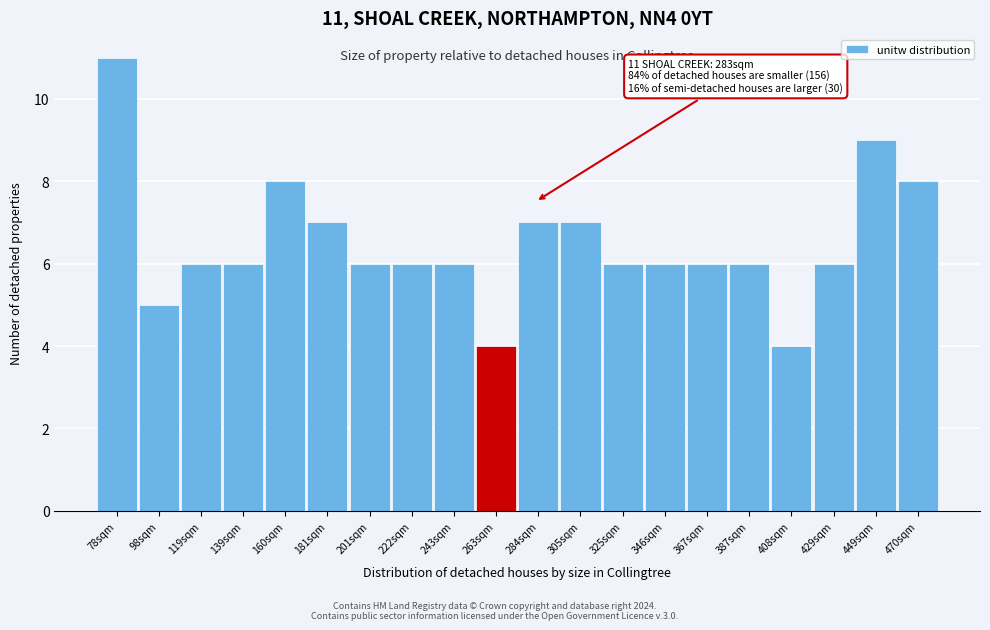

Reading right to left, list all the values displayed in this chart.

470sqm=8	449sqm=9	429sqm=6	408sqm=4	387sqm=6	367sqm=6	346sqm=6	325sqm=6	305sqm=7	284sqm=7	263sqm=4	243sqm=6	222sqm=6	201sqm=6	181sqm=7	160sqm=8	139sqm=6	119sqm=6	98sqm=5	78sqm=11